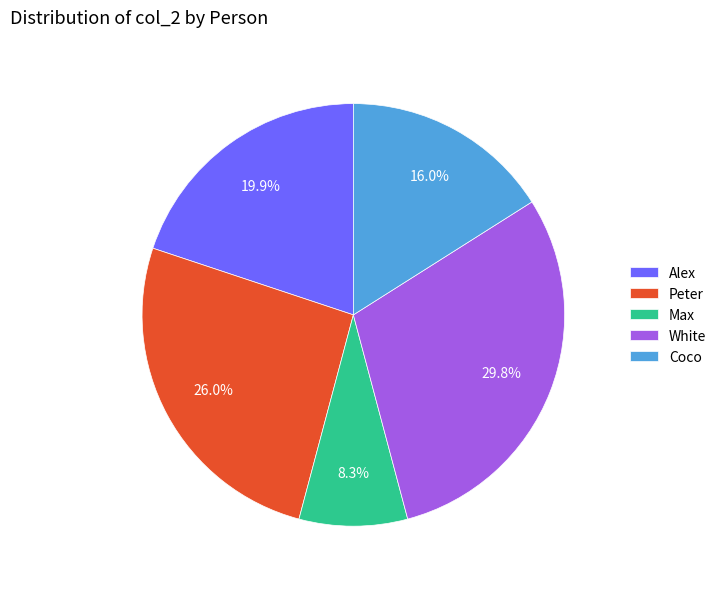

Count the number of slices in the pie.

5